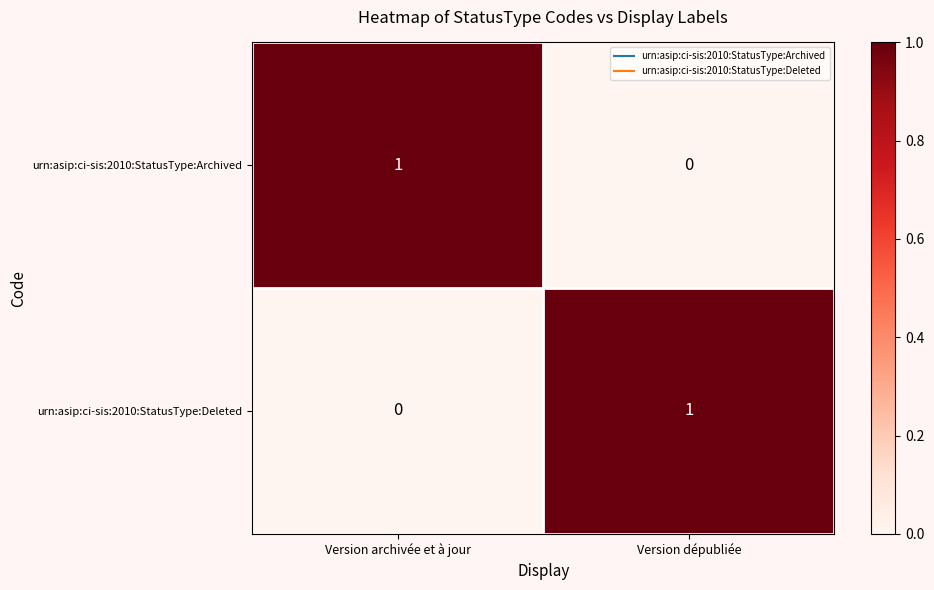

Which category has the lowest value in the urn:asip:ci-sis:2010:StatusType:Deleted series?

Version archivée et à jour